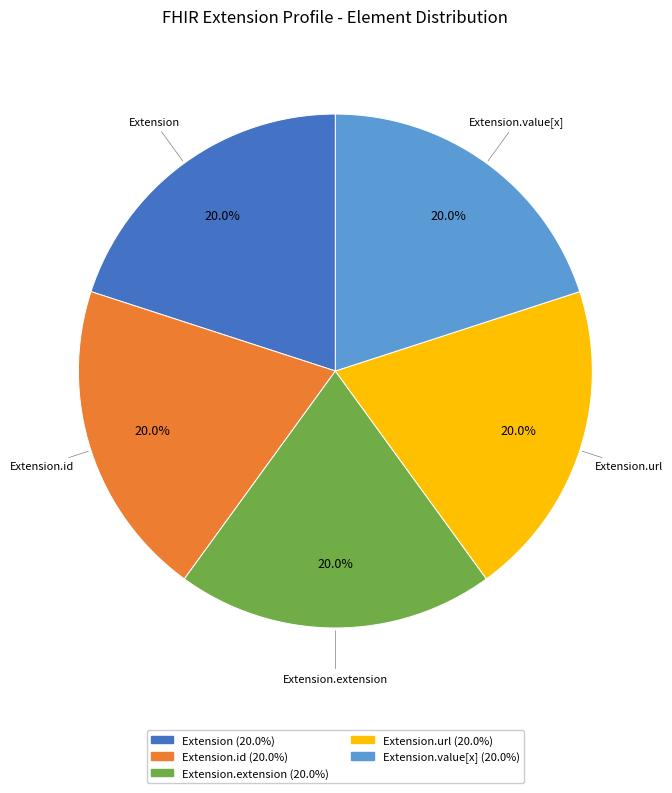

Does any single category account for the majority?

No